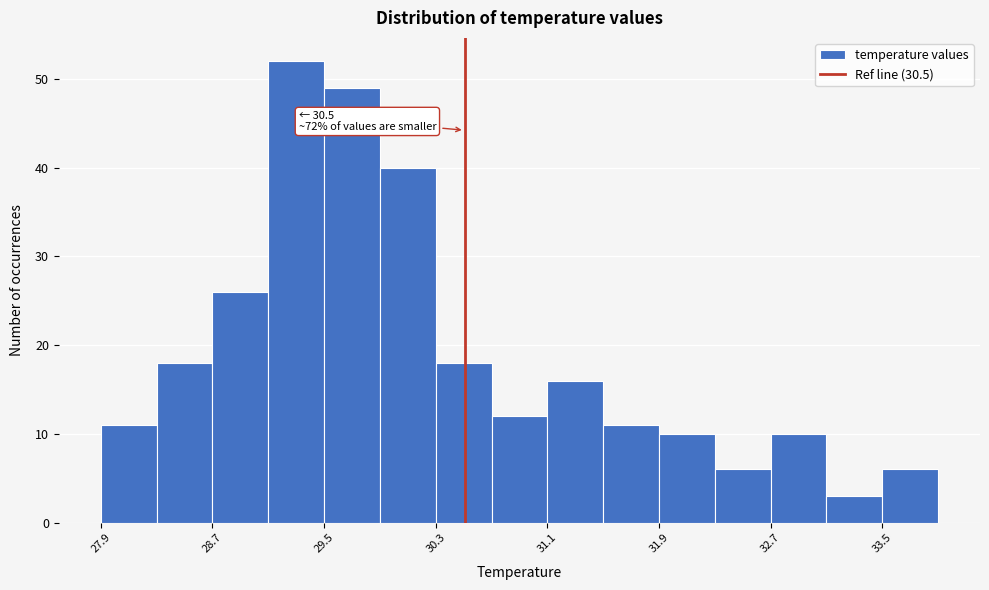

Which range on the x-axis has the tallest bar?

29.1 to 29.5